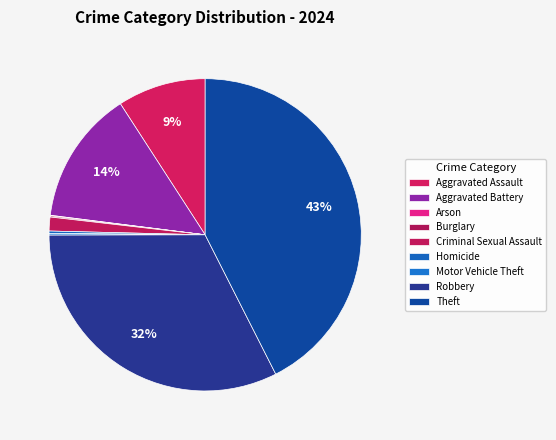

The Arson slice represents 1% of the pie. True or false?

False